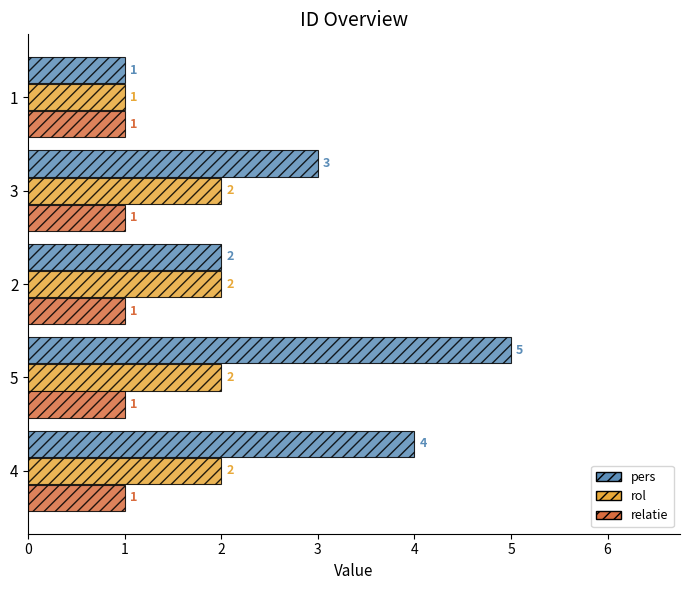

Rank the series at 5 from highest to lowest value.

pers, rol, relatie